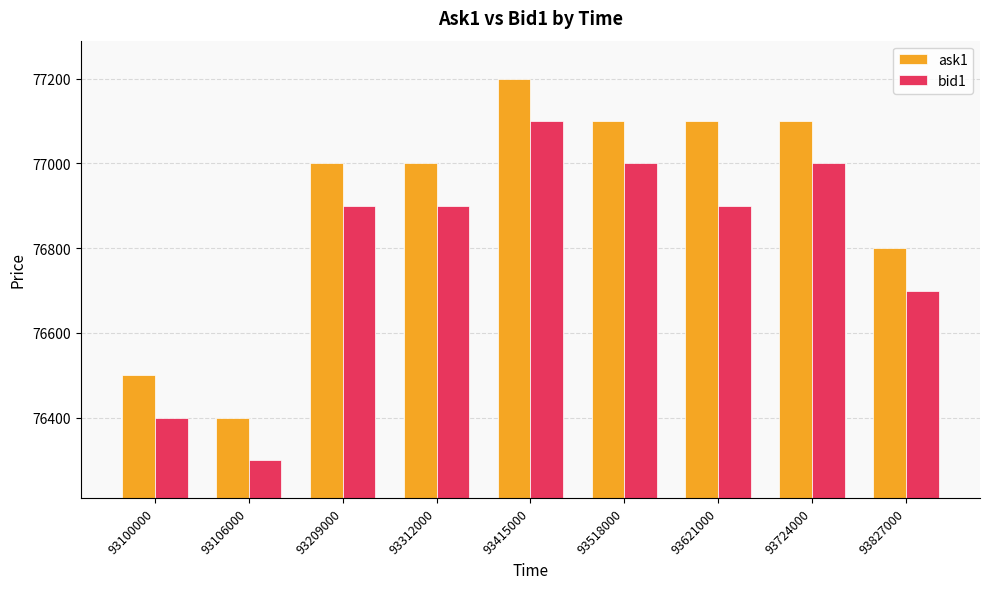

Between 93518000 and 93621000, which series saw the biggest shift?

bid1